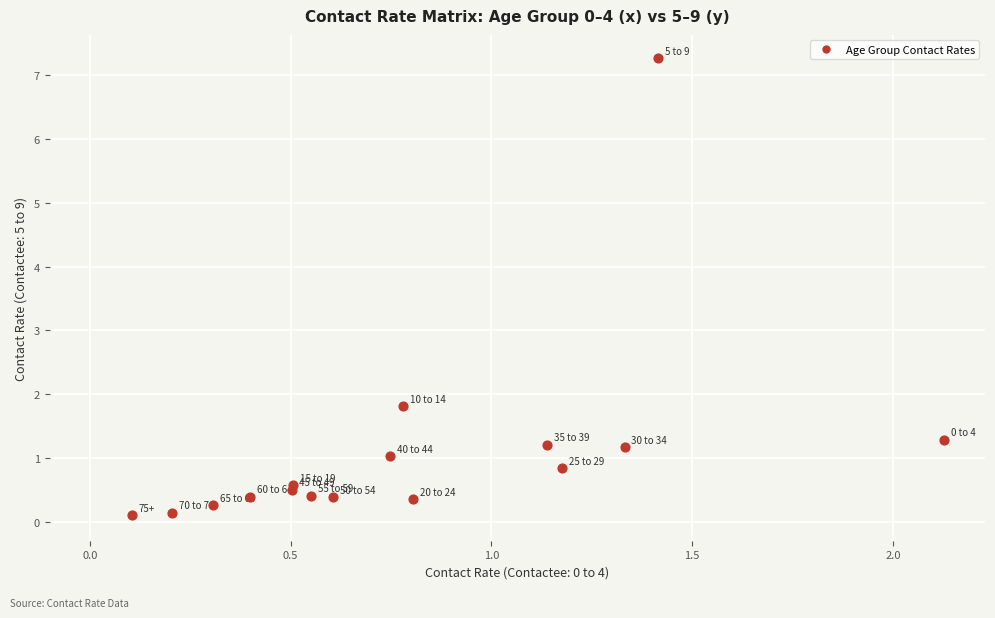

What Y value in the scatter plot is closest to 3?

1.8